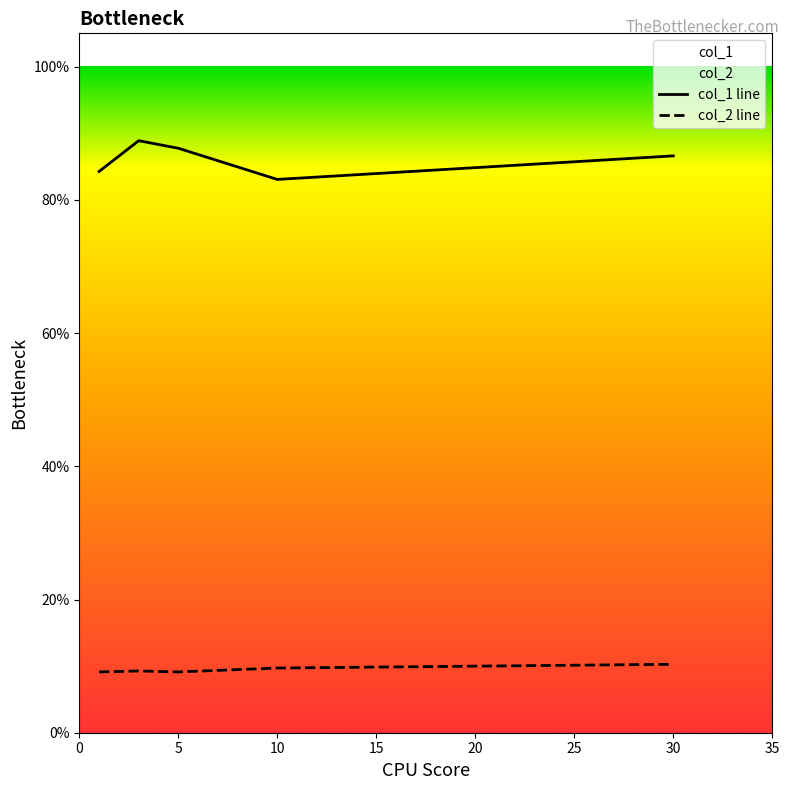

At which category does col_2 reach its first local peak?

3.0